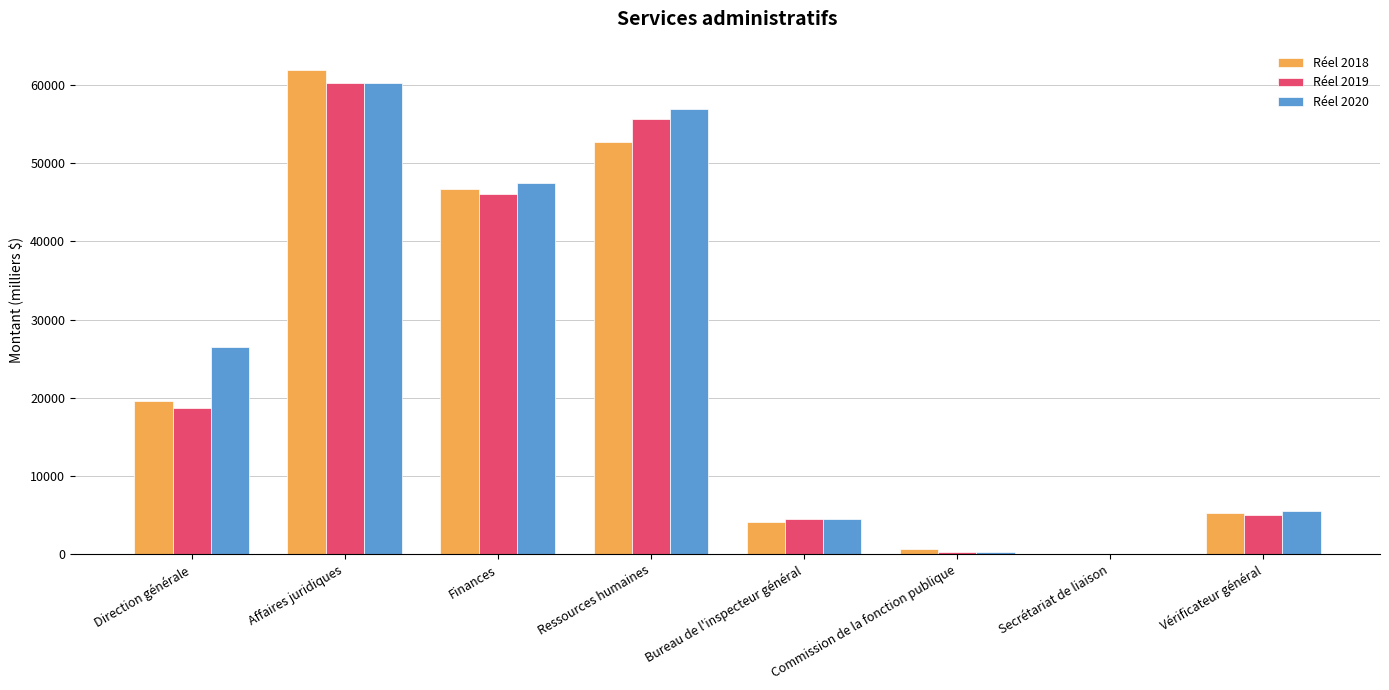

What is the sum of all Réel 2019 values?

190587.2